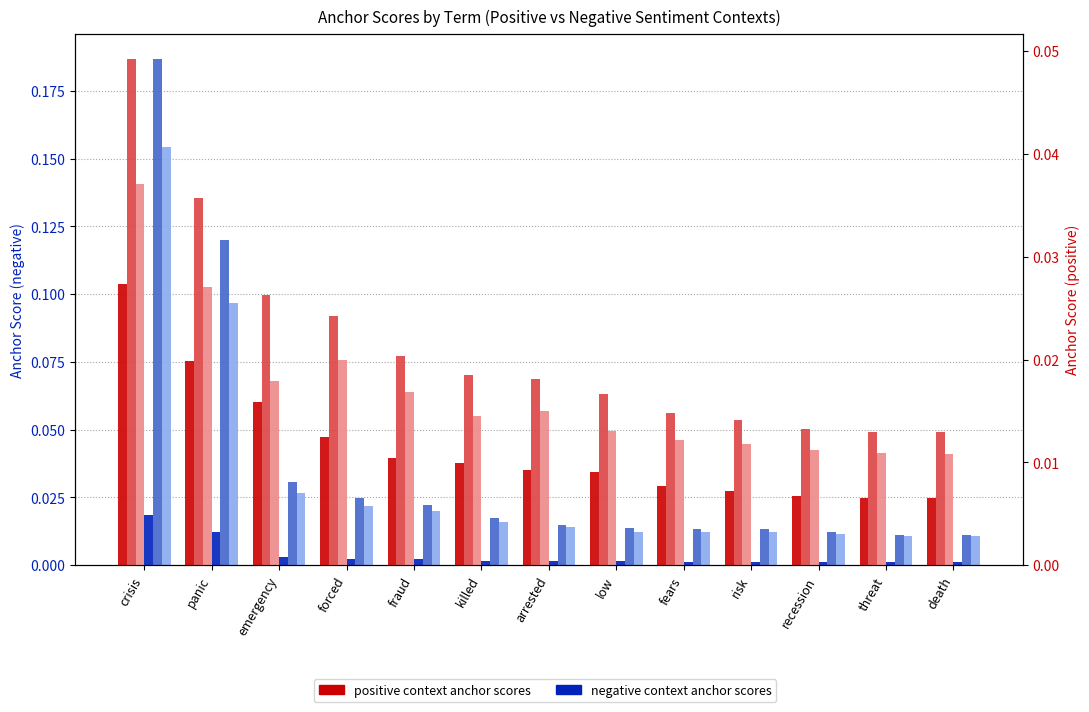

What is the greatest value displayed?

0.2